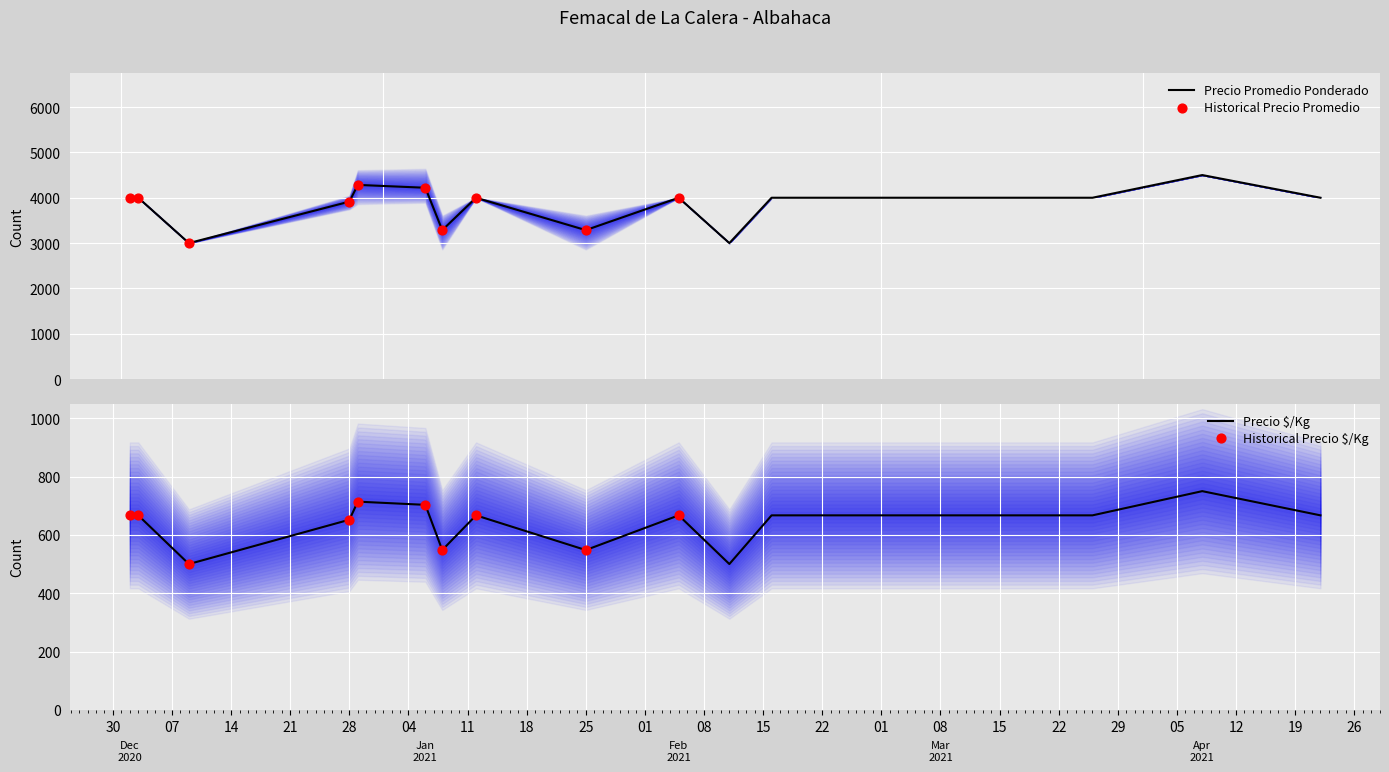

At which category is the sum across all series the highest?

2021-04-08